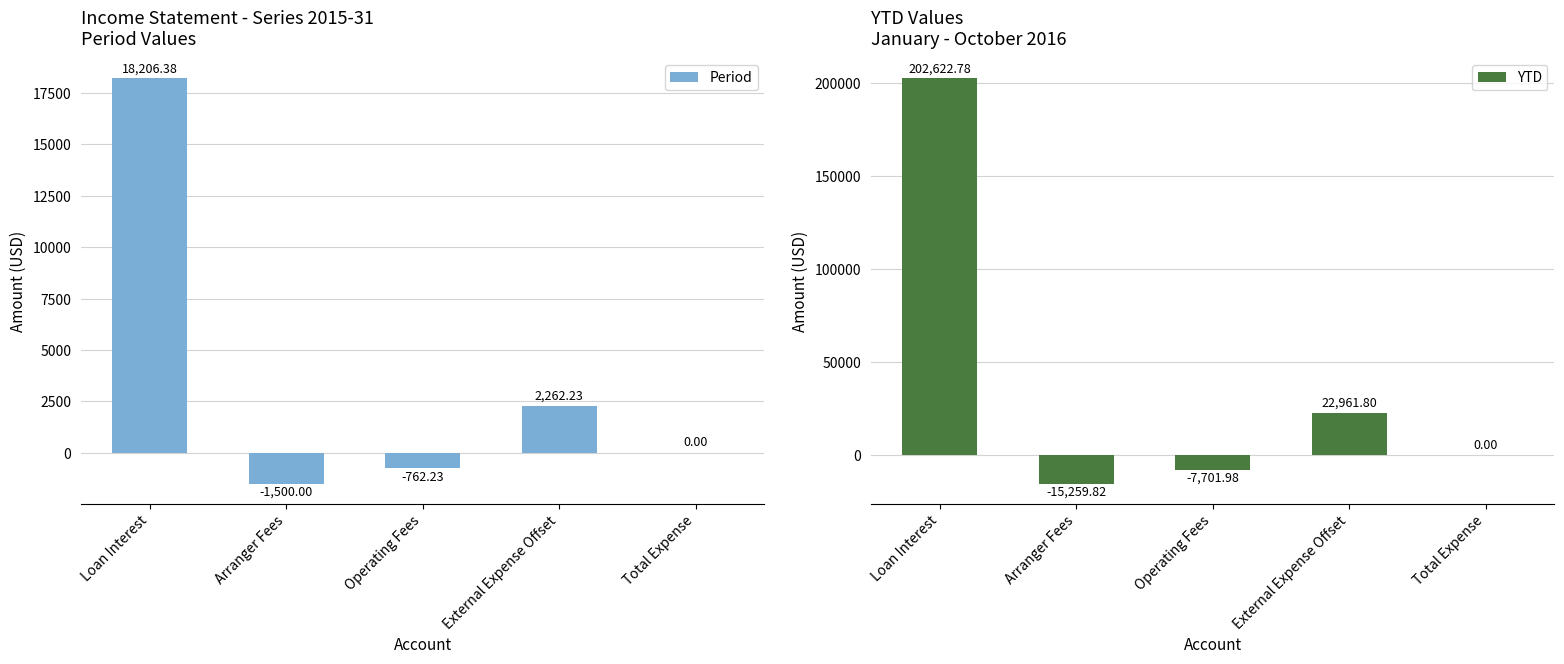

Is it true that YTD equals -12571.5 at Operating Fees?

False